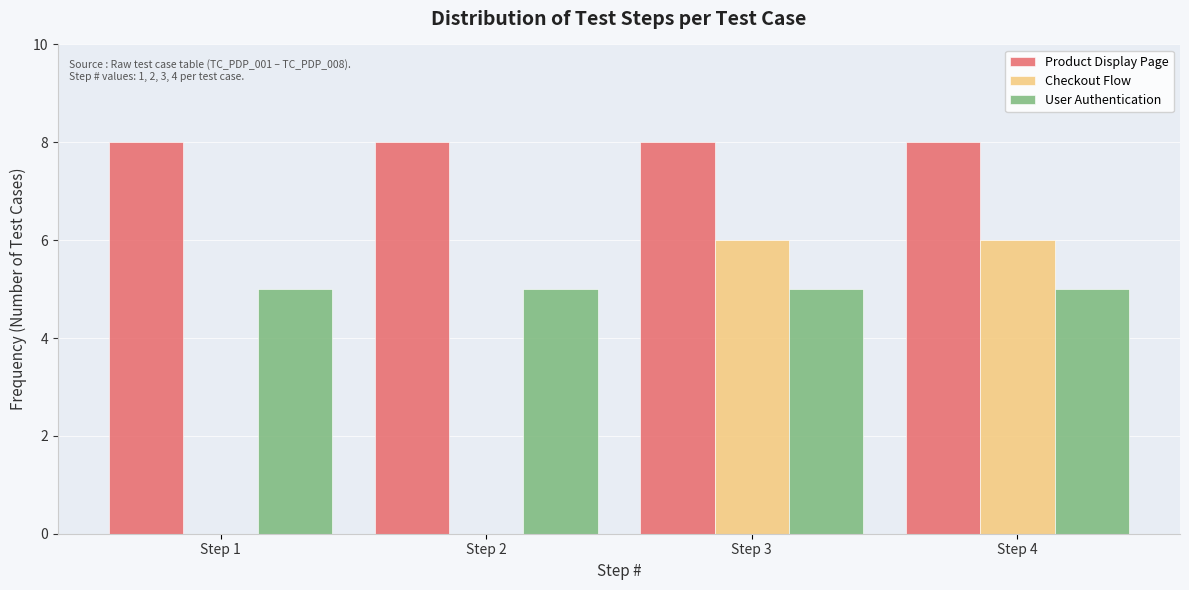

Reading left to right, extract all data points from this chart.

Product Display Page: Step 1=8	Step 2=8	Step 3=8	Step 4=8
Checkout Flow: Step 1=0	Step 2=0	Step 3=6	Step 4=6
User Authentication: Step 1=5	Step 2=5	Step 3=5	Step 4=5